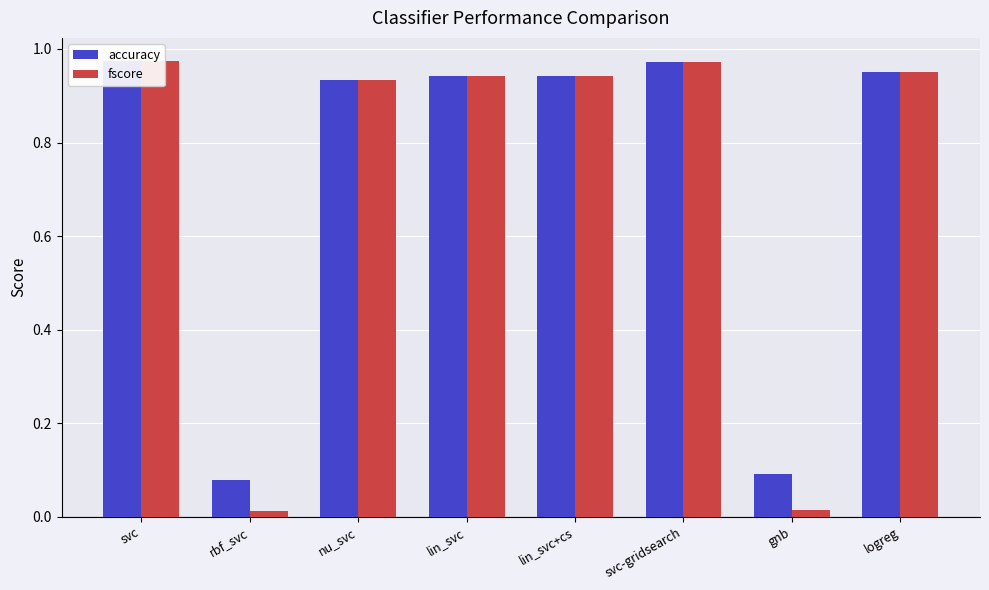

List the labels in order of accuracy value, smallest first.

rbf_svc, gnb, nu_svc, lin_svc, lin_svc+cs, logreg, svc-gridsearch, svc